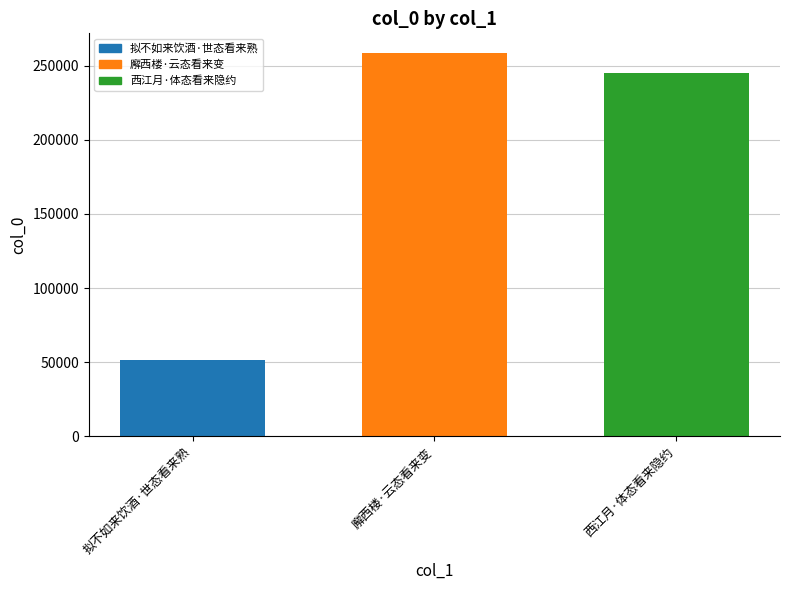

Reading right to left, transcribe all the data shown in this chart.

西江月·体态看来隐约=245085	廨西楼·云态看来变=258830	拟不如来饮酒·世态看来熟=51382